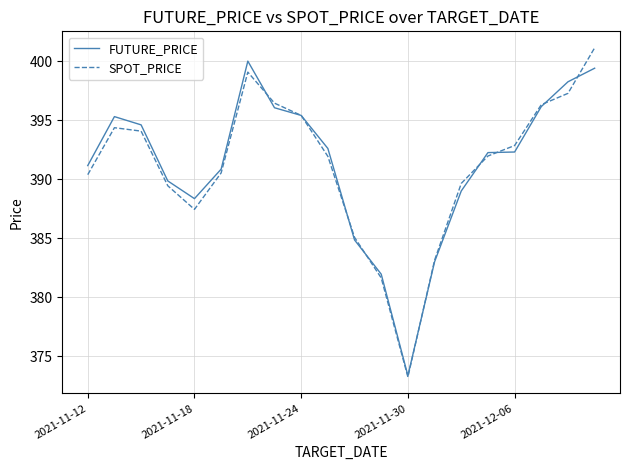

Which series has the widest spread of values?

SPOT_PRICE